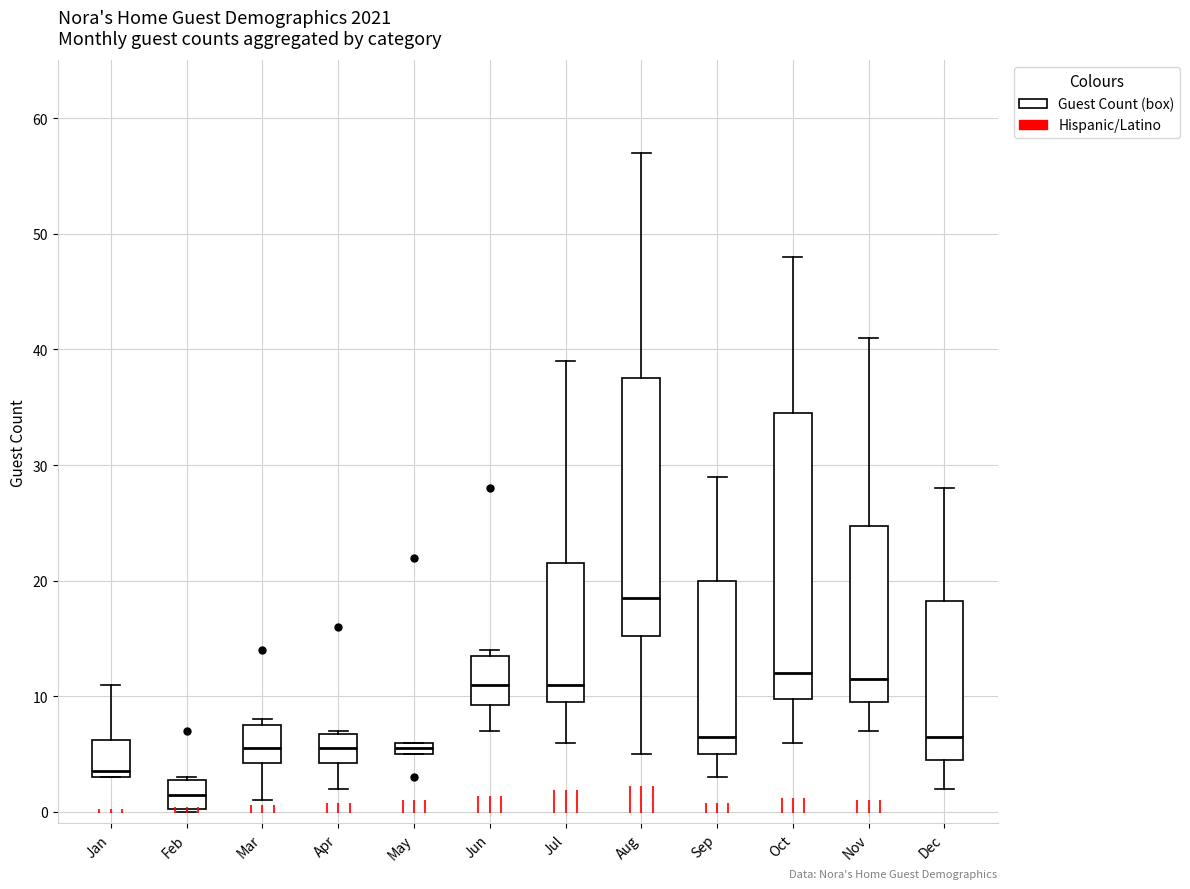

Which box has the highest median line?

Aug